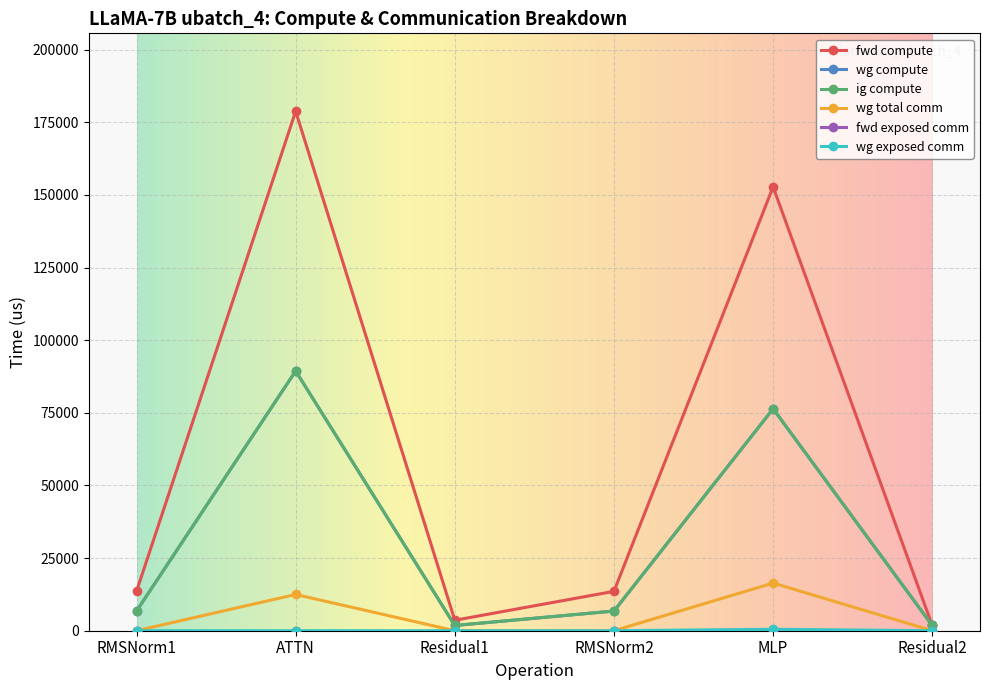

Does the chart have visible grid lines?

Yes